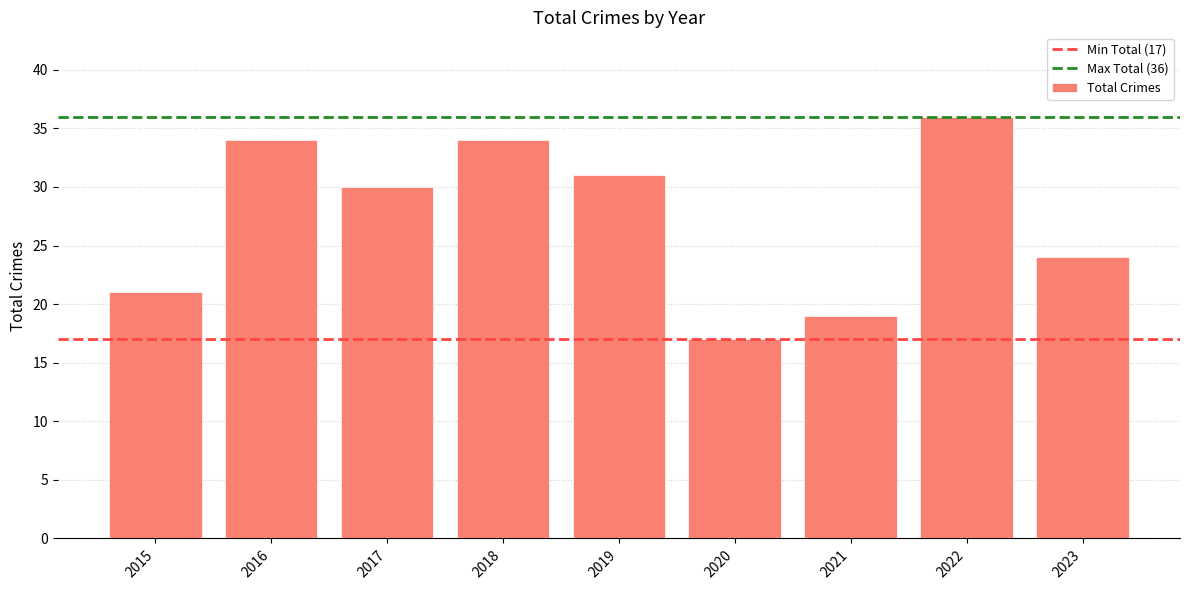

Are the bars grouped side by side (vs. stacked)?

No